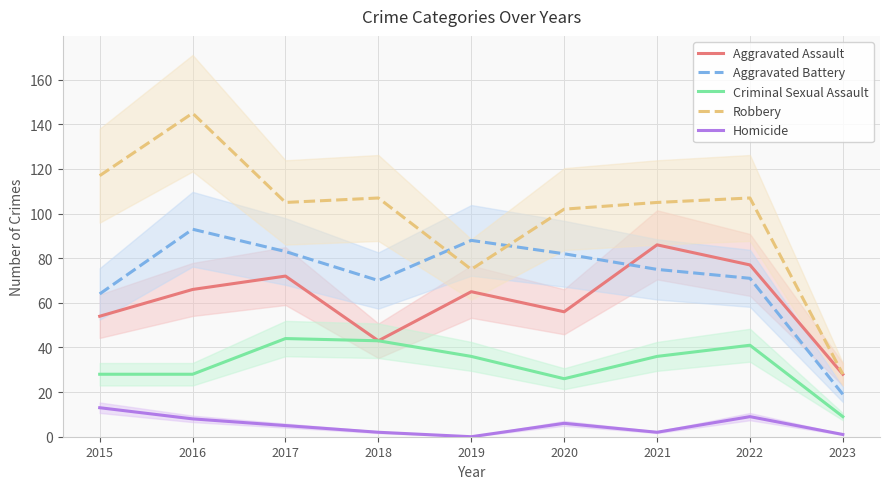

At which label is Aggravated Battery closest to 56?

2015